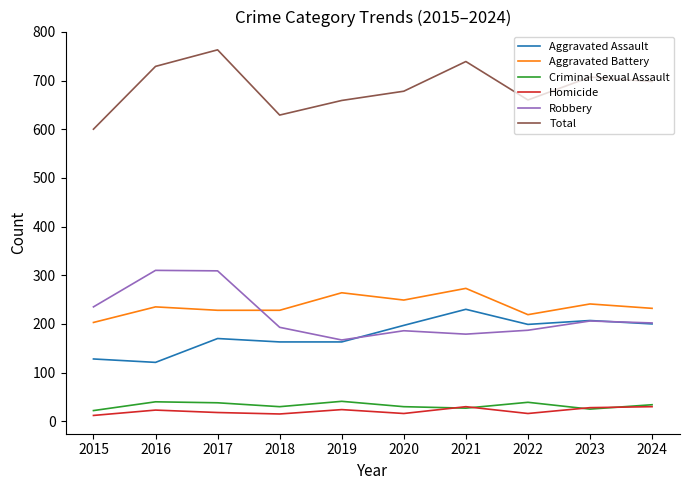

Where does the Criminal Sexual Assault series first go above 34?

2016